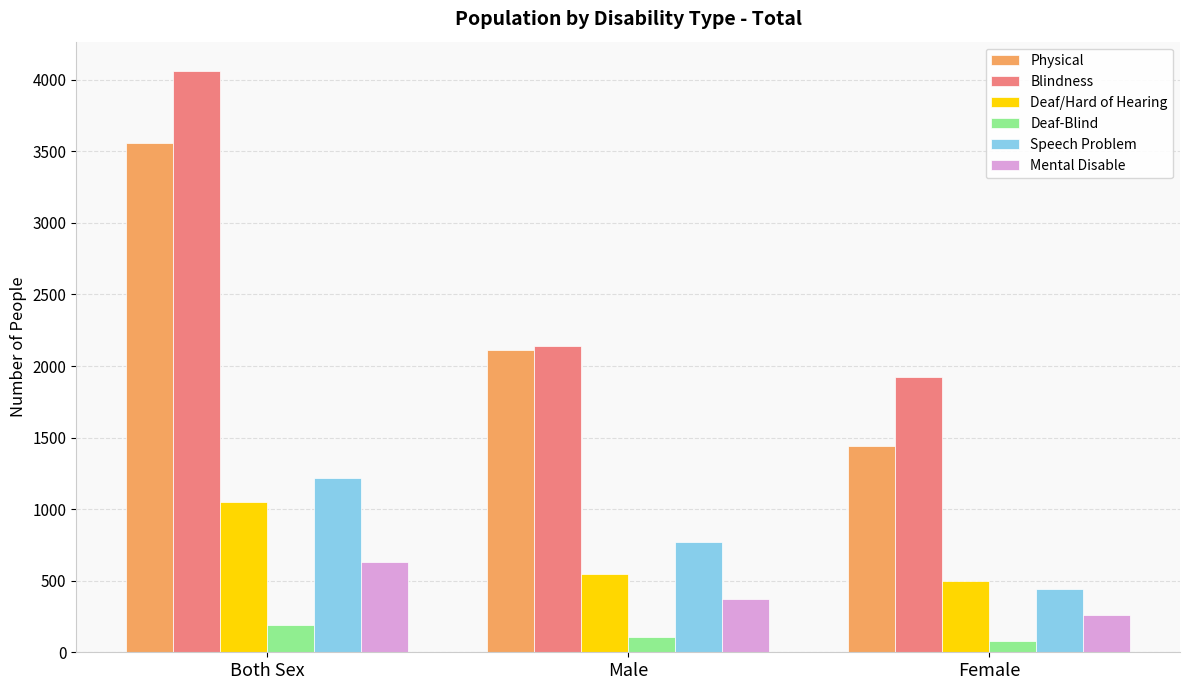

Is it true that Physical equals 1443 at Female?

True